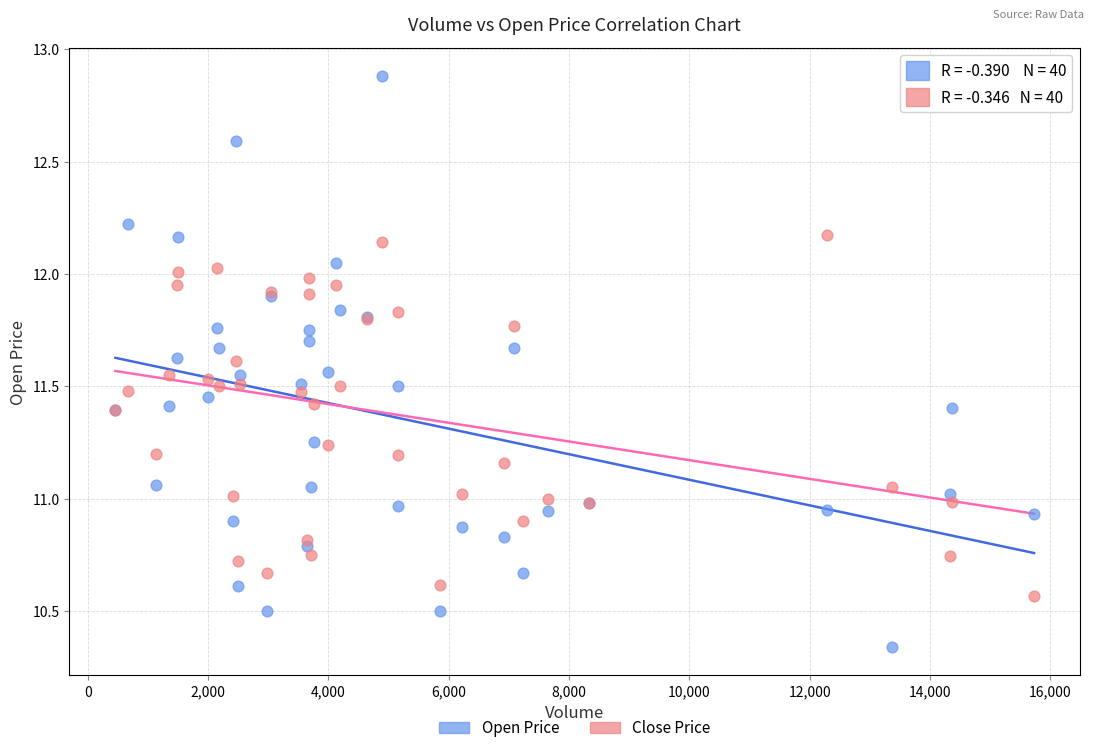

What are all the series names shown in the legend?

Open Price, Close Price